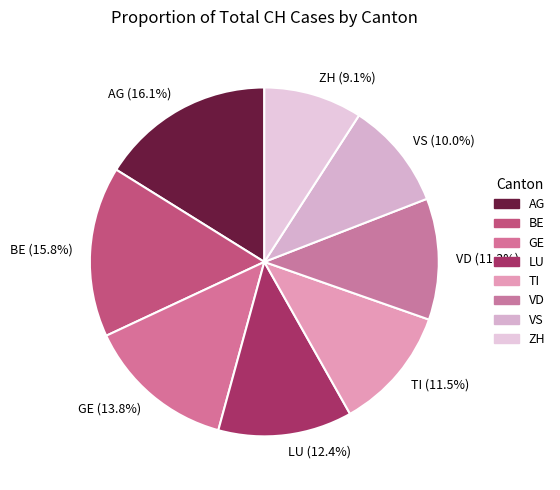

Does GE represent more than half of the total?

No